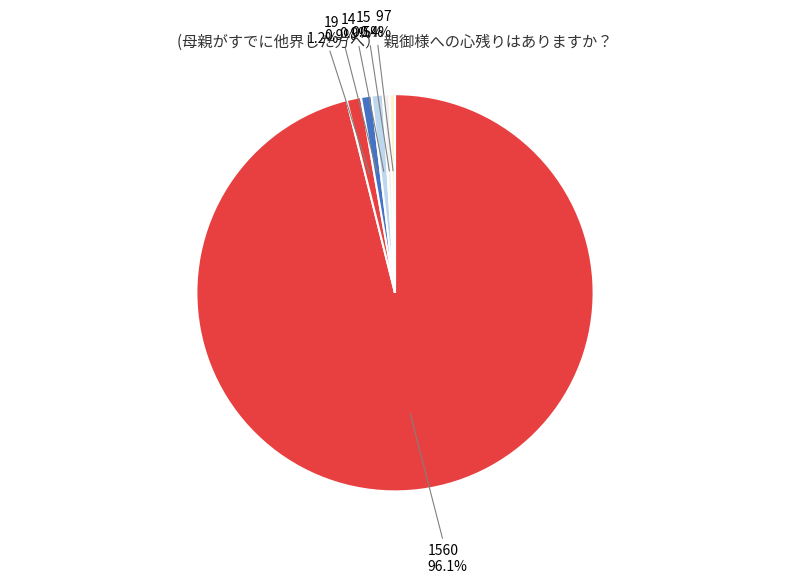

Which category accounts for the majority?

1560